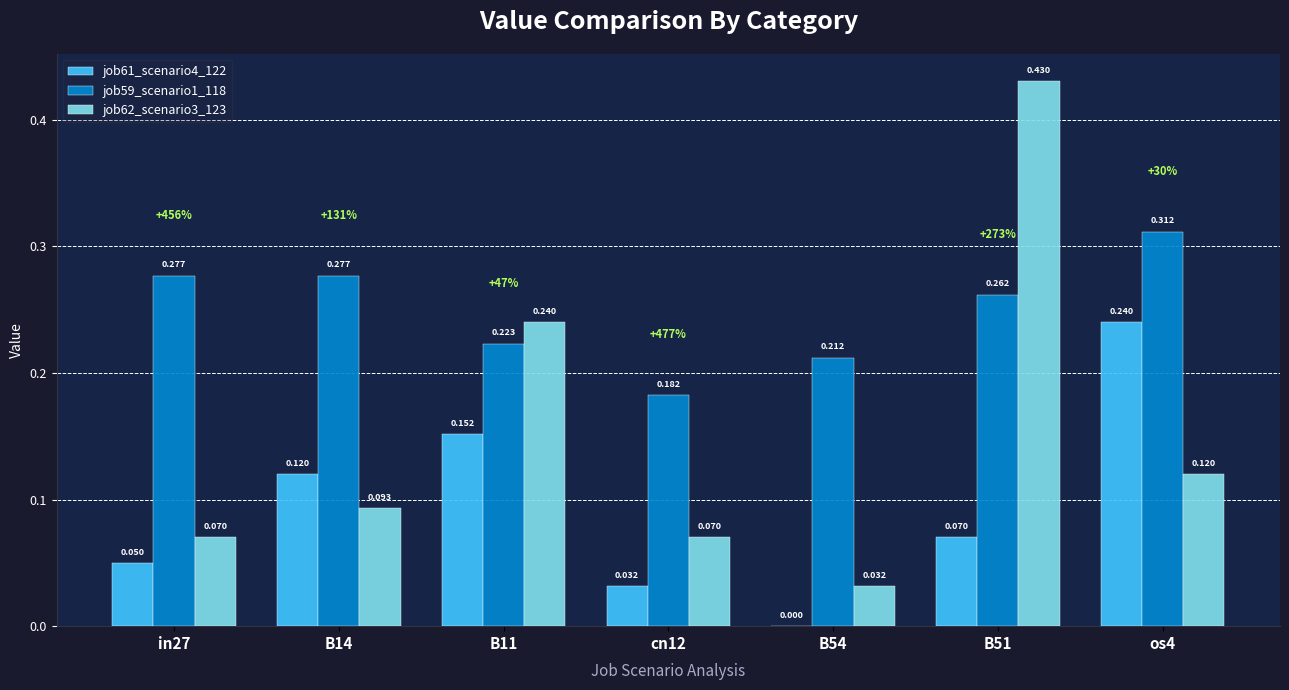

Is it true that job59_scenario1_118 equals 0.1 at B54?

False